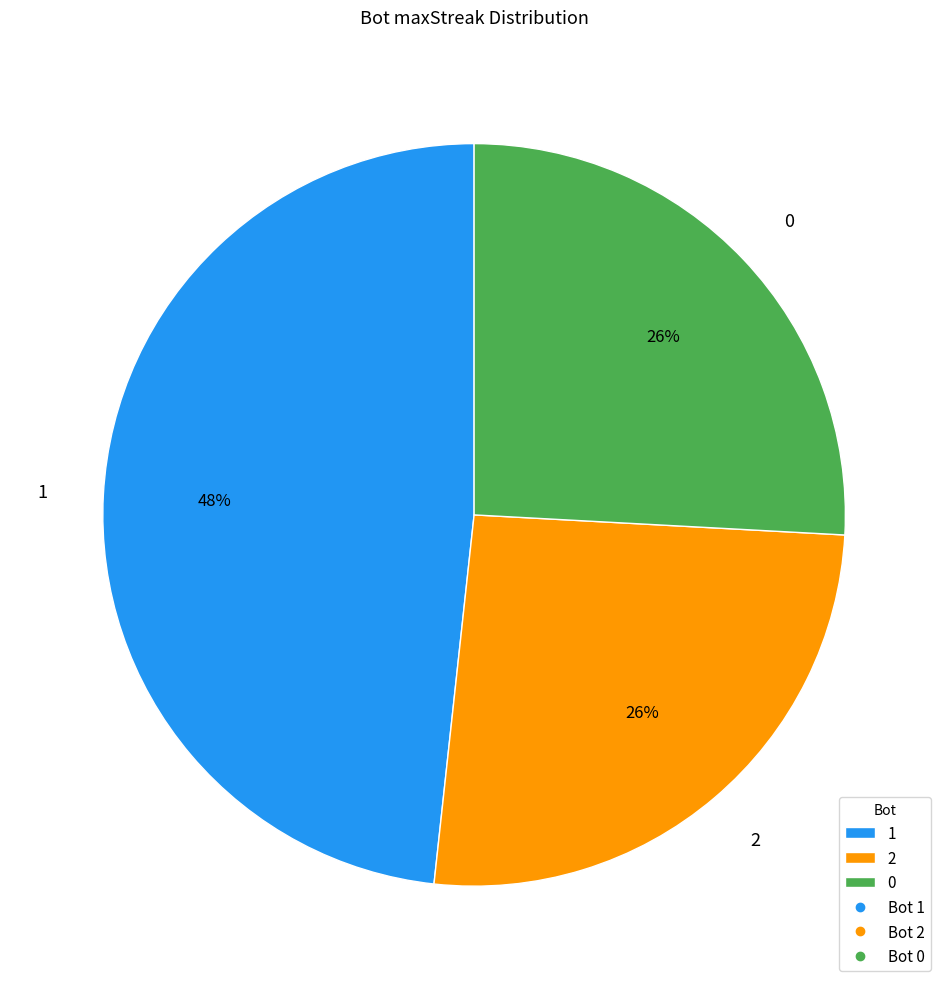

To the nearest percent, what portion does 2 represent?

26%